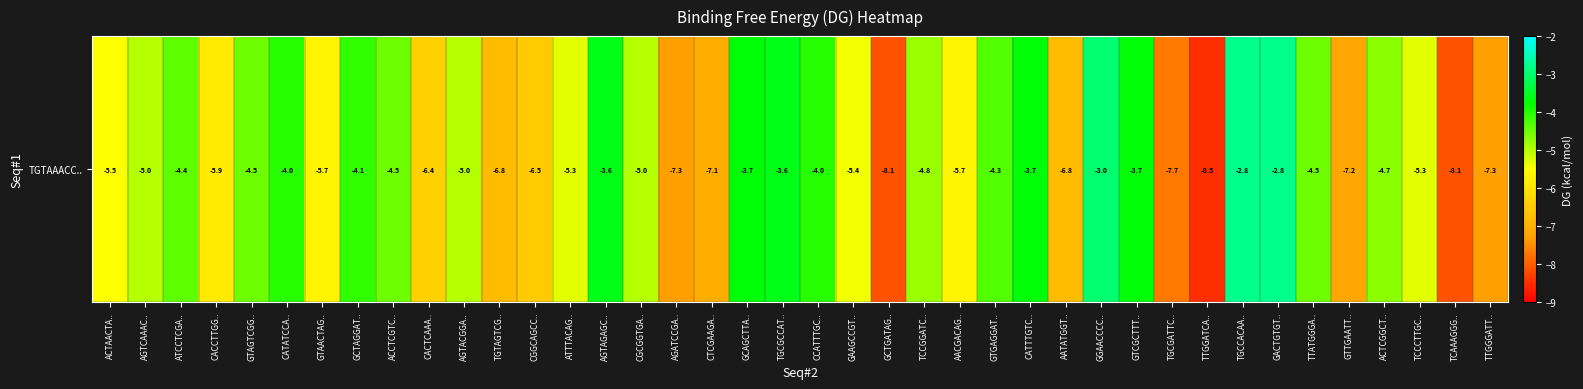

What is the sum of the values at TCCCTTGC.. and GACTGTGT..?

-8.1